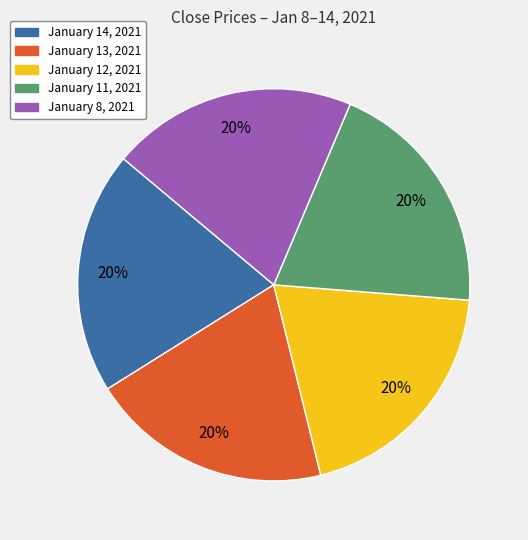

To the nearest percent, what is the combined percentage of January 14, 2021 and January 11, 2021?

40%